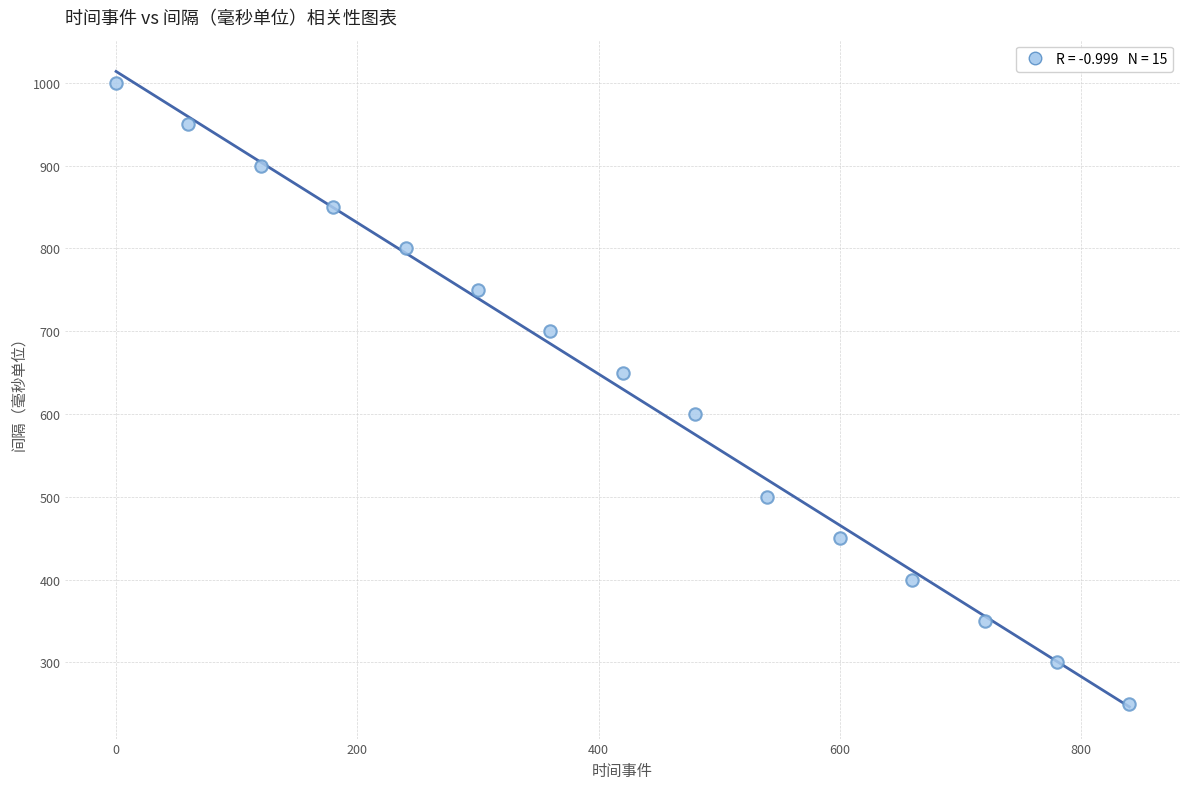

What is the range of Y values (max minus min)?

750